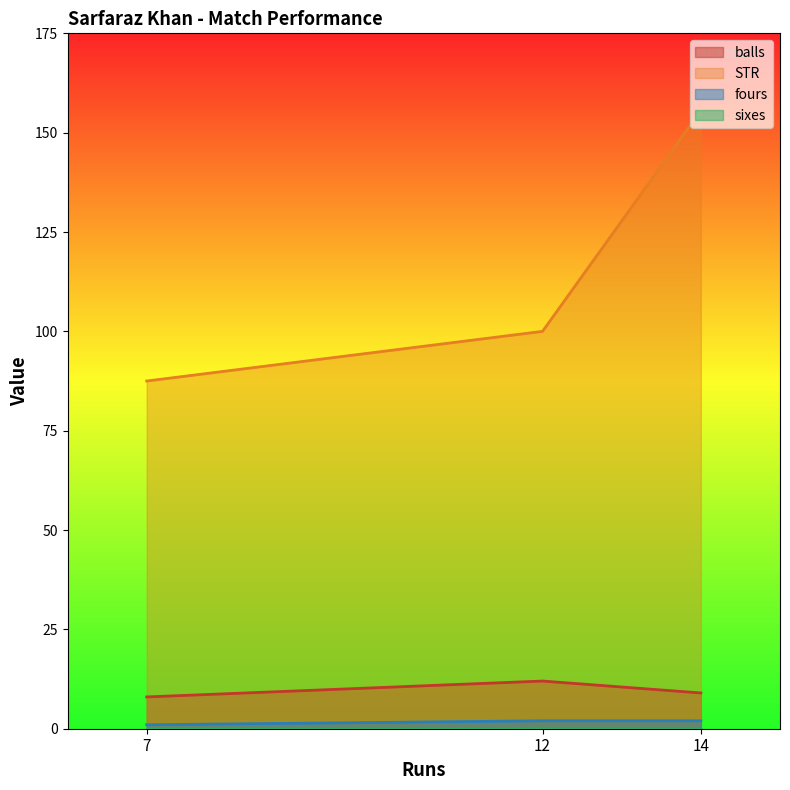

The STR series shows 100.0 at 12. True or false?

True